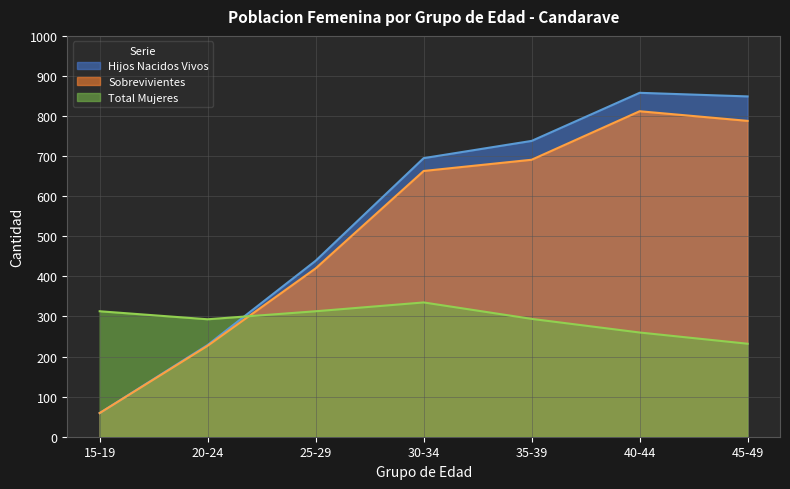

How many Total Mujeres values are between 260 and 313?

5